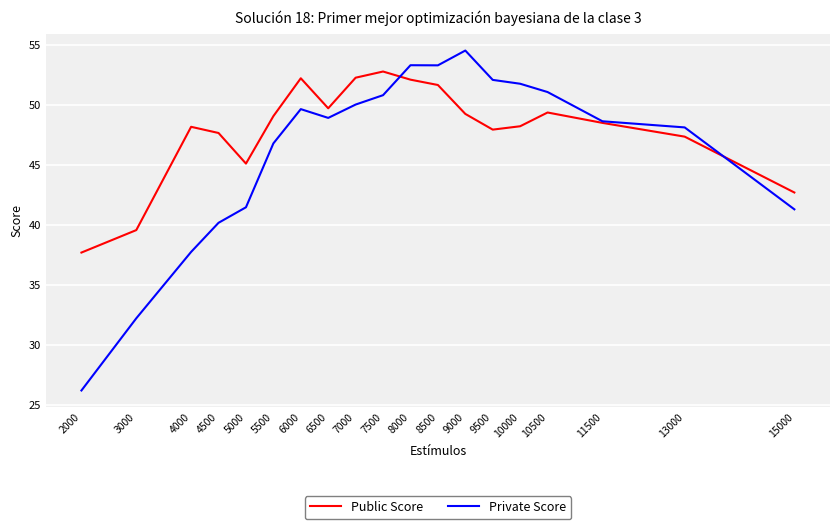

What value does the Public Score series have at 8000?

52.1